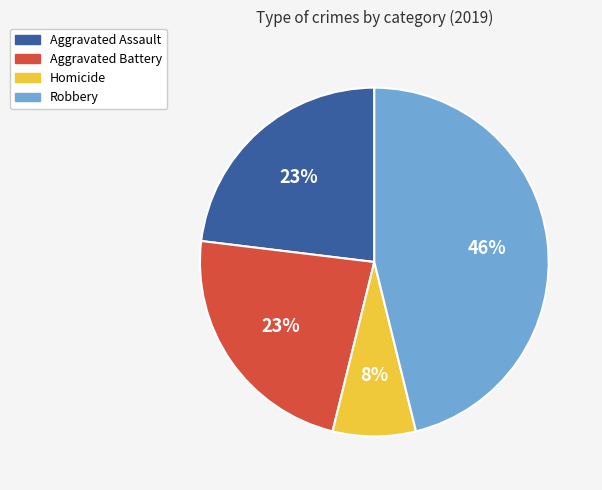

Does Aggravated Battery account for over 50% of the chart?

No